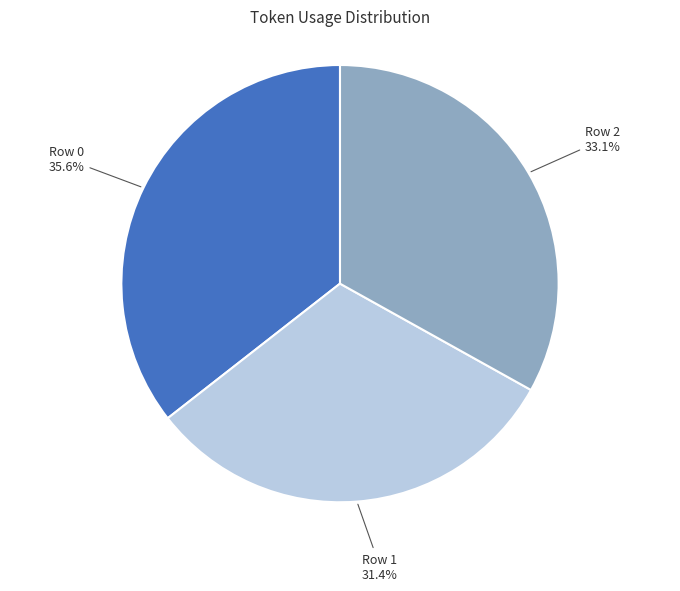

How many segments does this pie chart have?

3